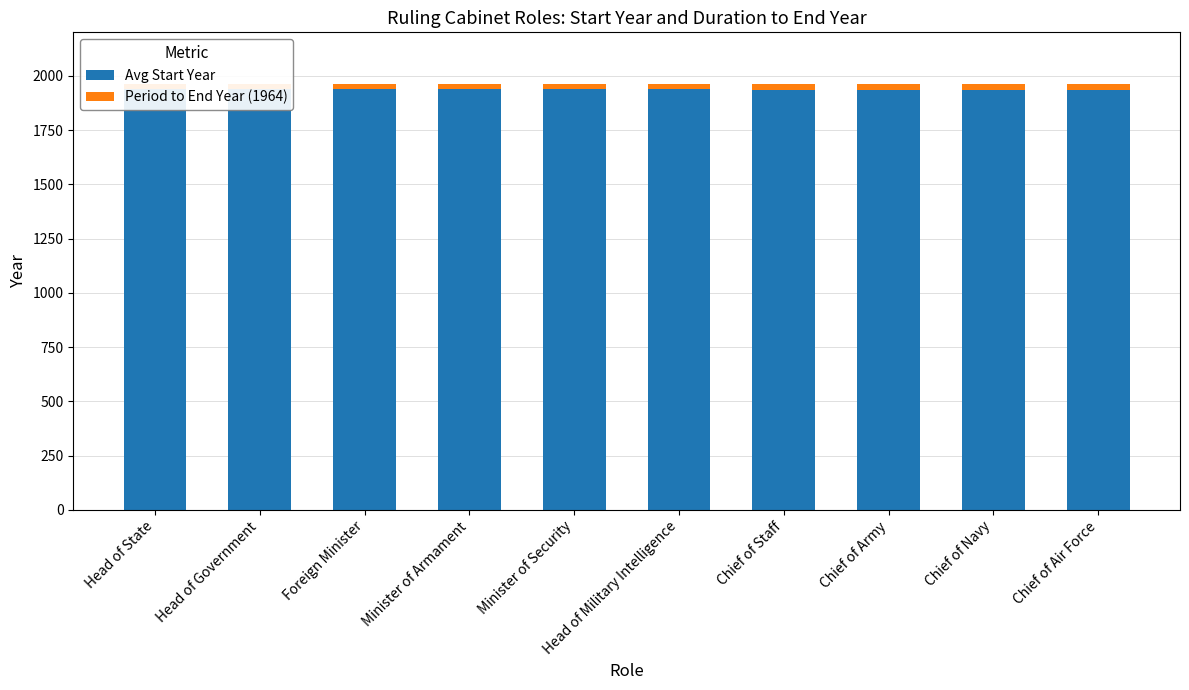

What is the lowest value of the Avg Start Year series?

1933.0